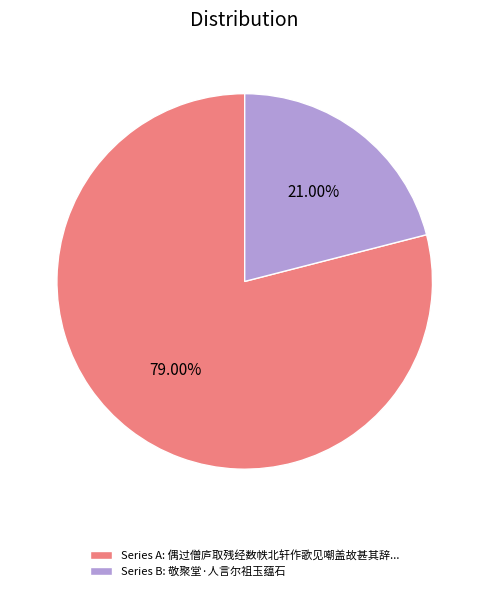

Rank the categories by value from highest to lowest.

Series A: 偶过僧庐取残经数帙北轩作歌见嘲盖故甚其辞..., Series B: 敬聚堂·人言尔祖玉蕴石